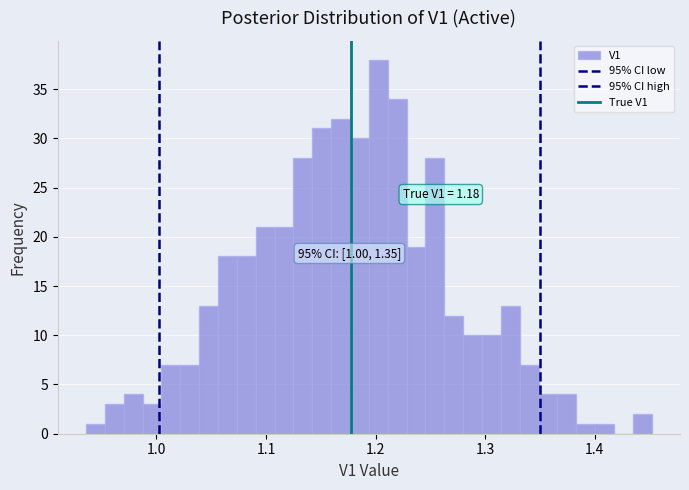

Read against the x-axis, roughly where is the centre of the tallest bar?

1.20